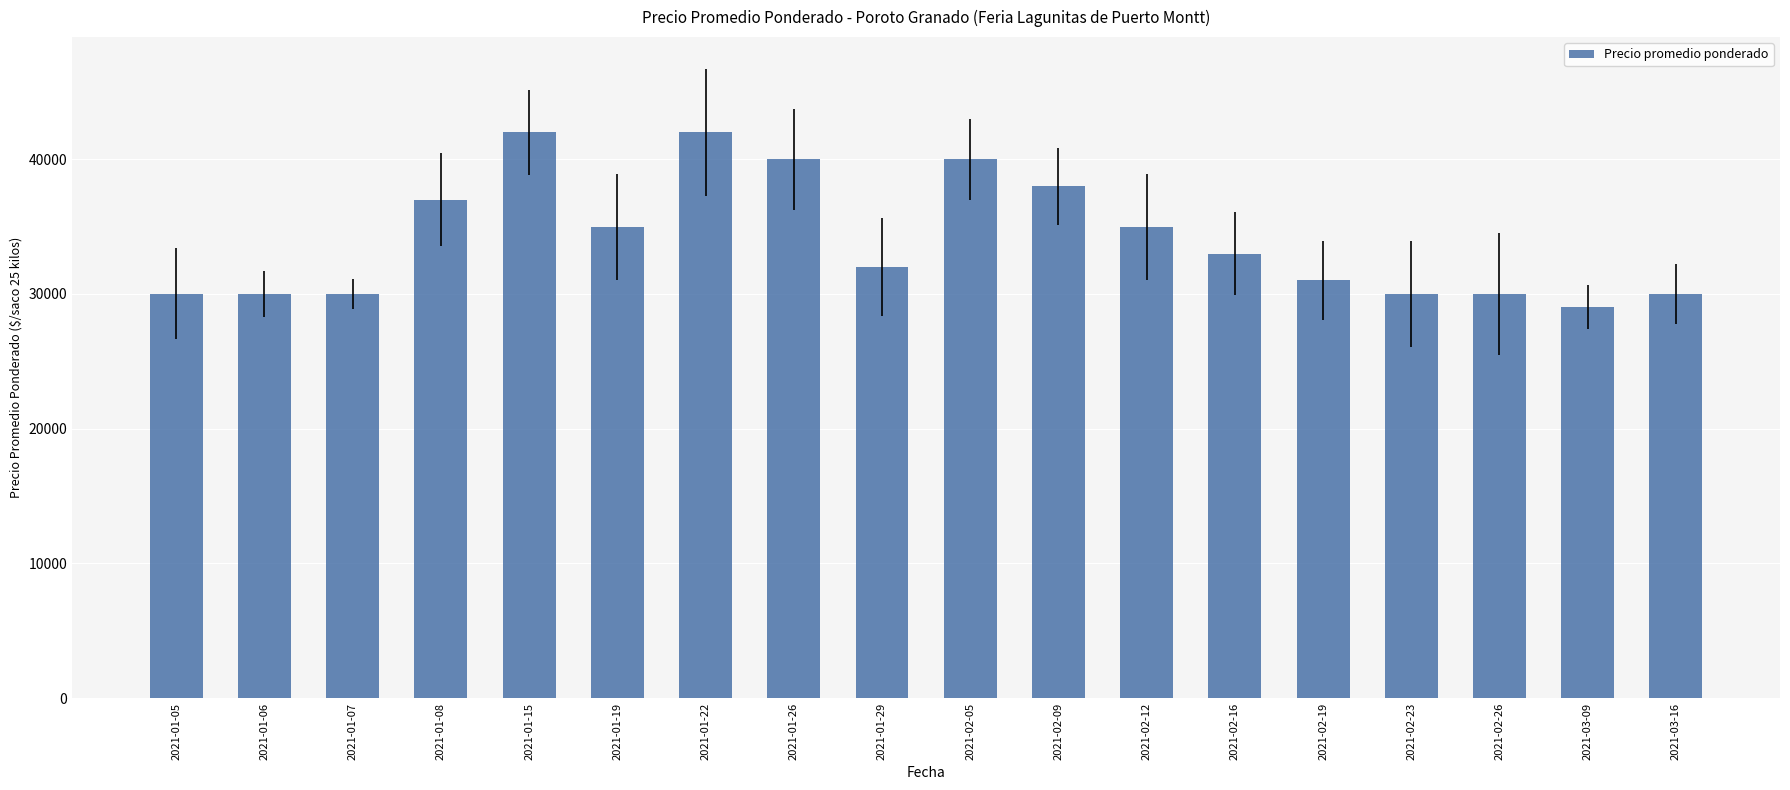

What is the minimum value shown in the chart?

29000